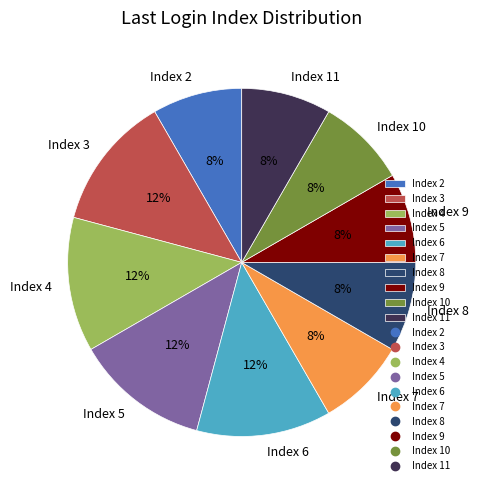

To the nearest percent, what portion does Index 11 represent?

8%